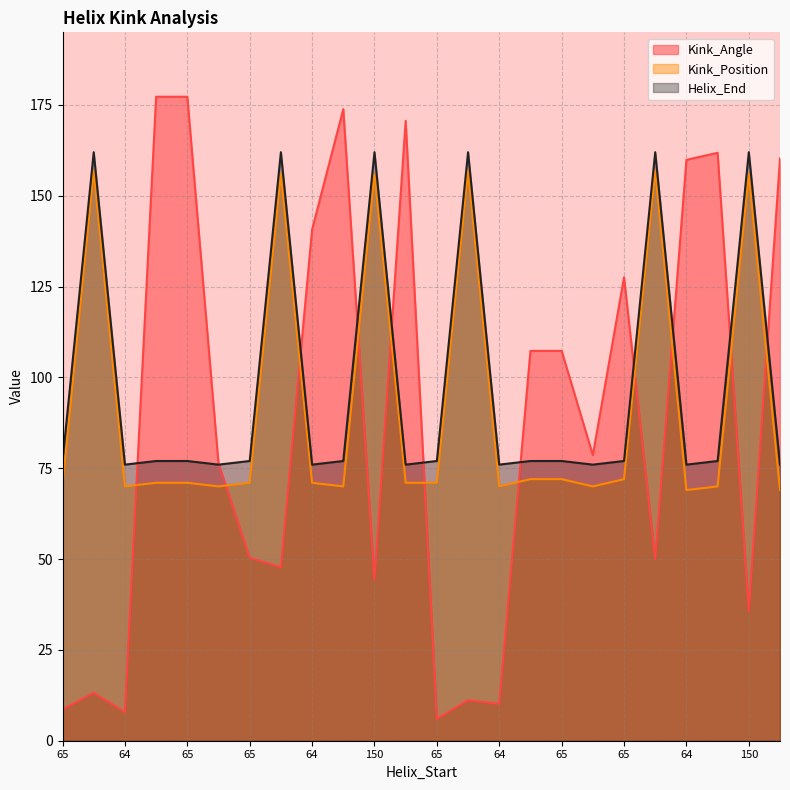

How many lines are shown in the chart?

3